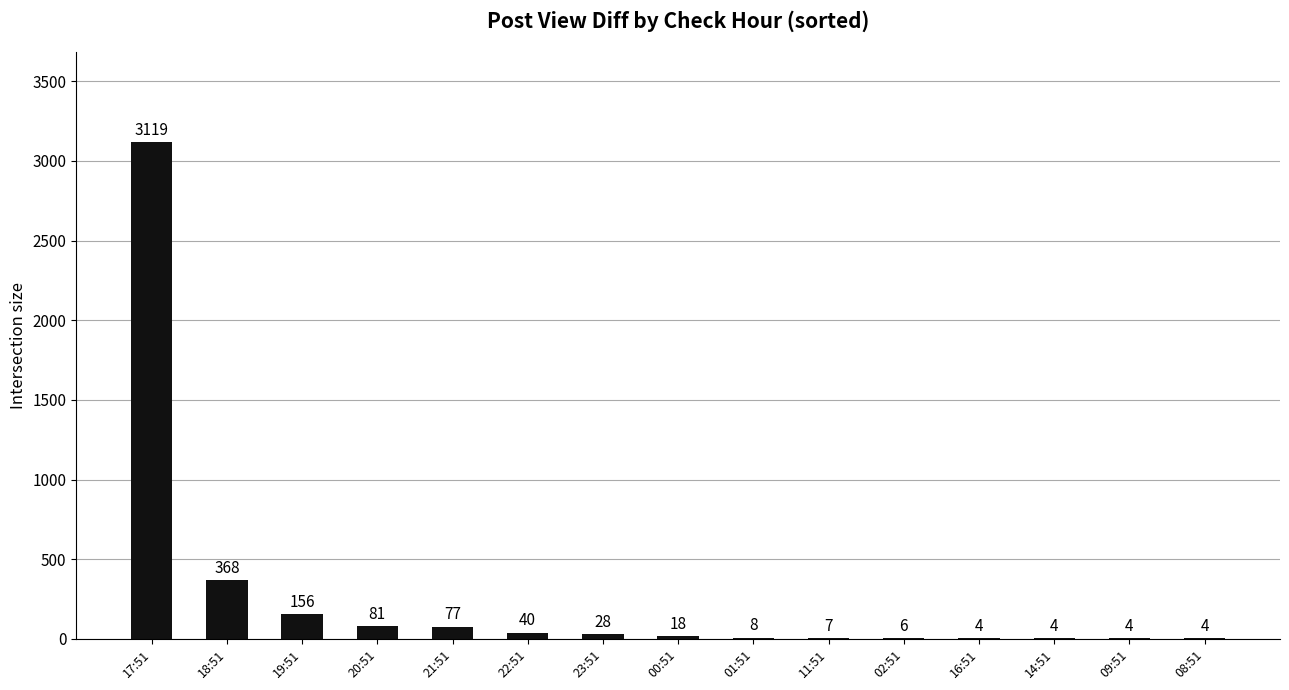

The chart shows a value of 4 at 14:51. True or false?

True